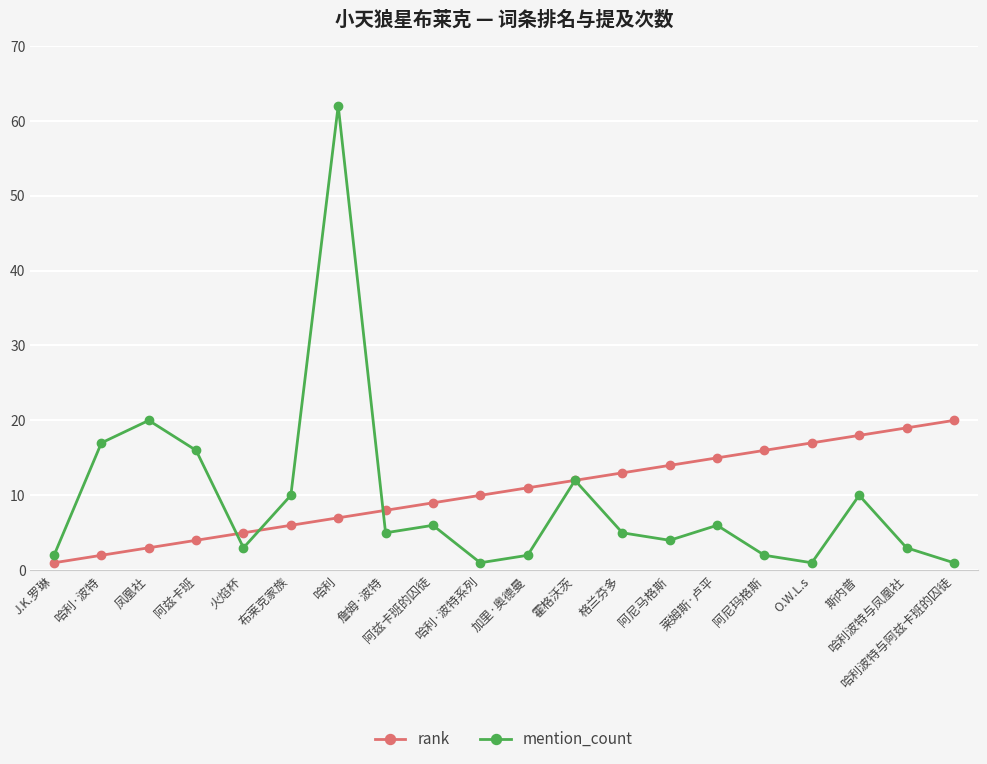

Rank the series by their average value, from lowest to highest.

mention_count, rank